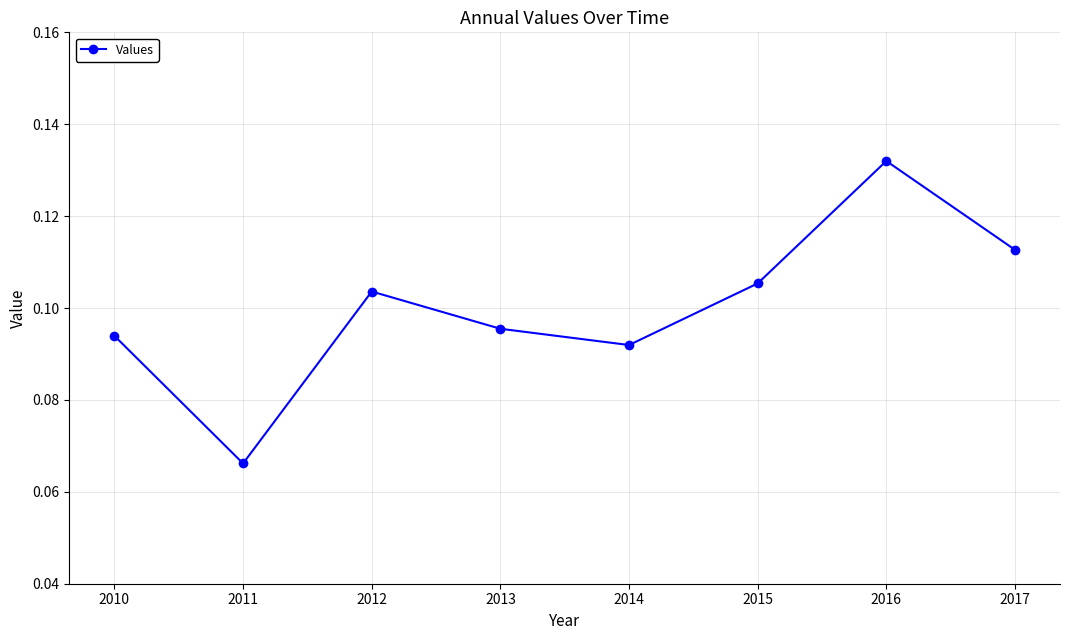

Count the values in the range 0 to 1.

8